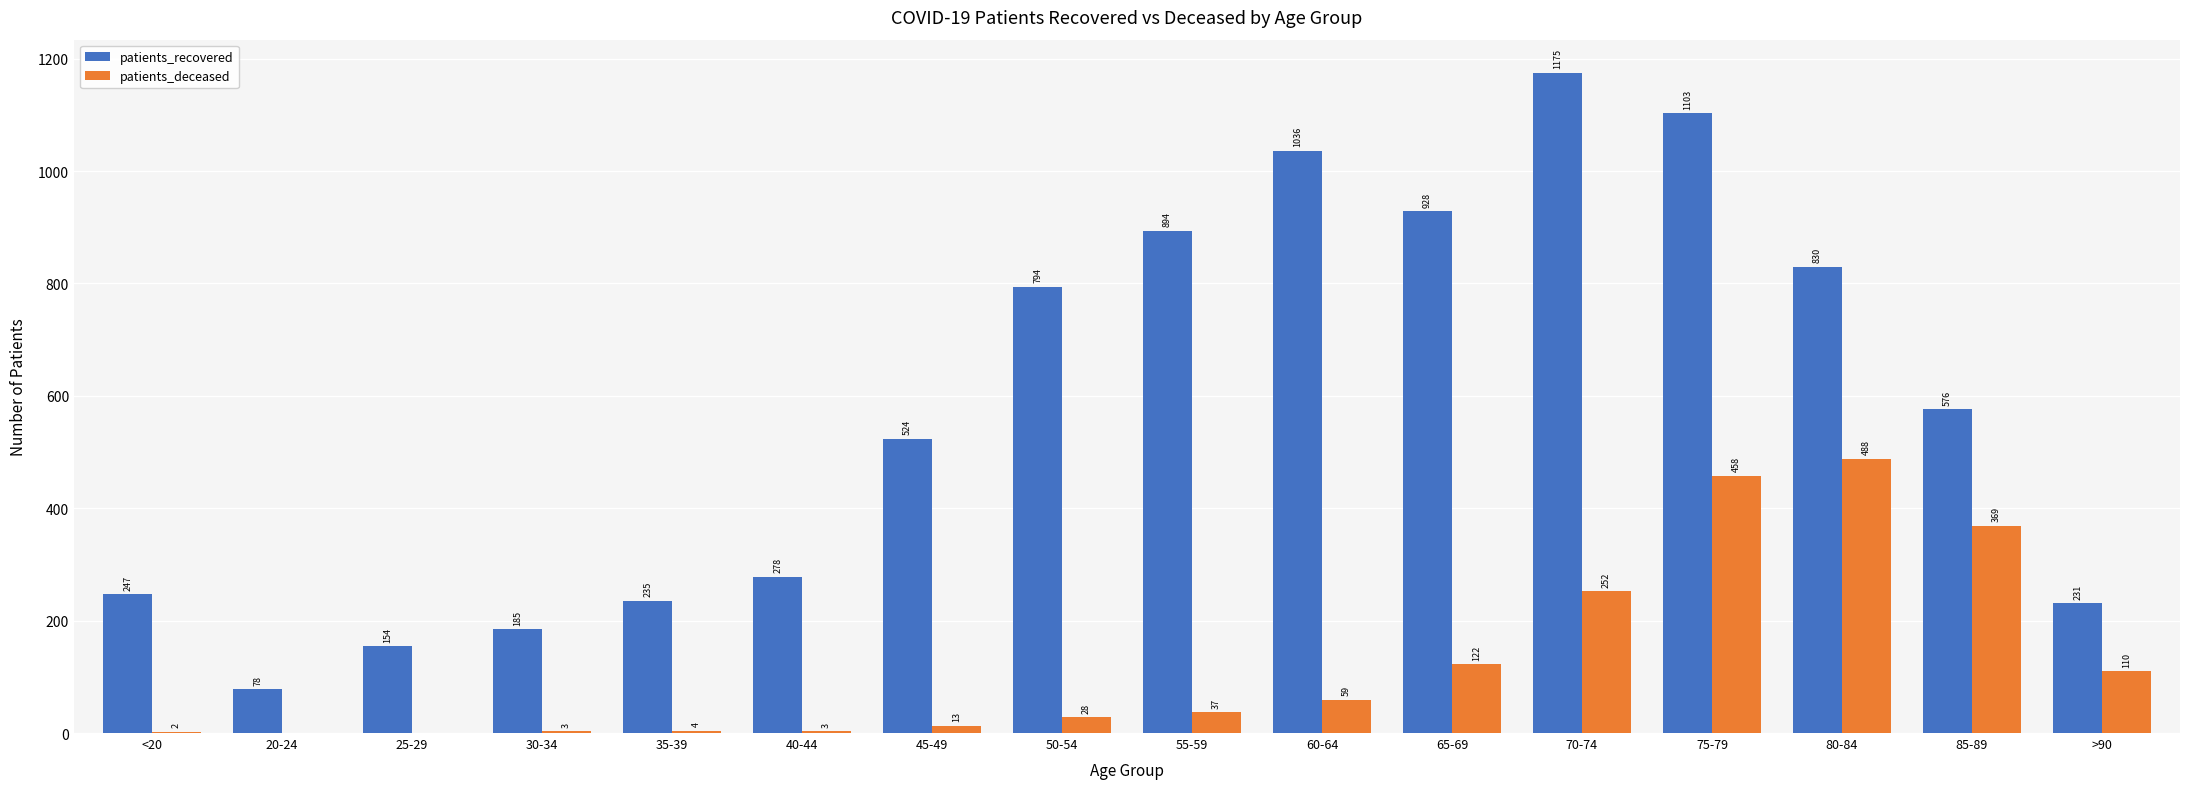

What are all the series names shown in the legend?

patients_recovered, patients_deceased